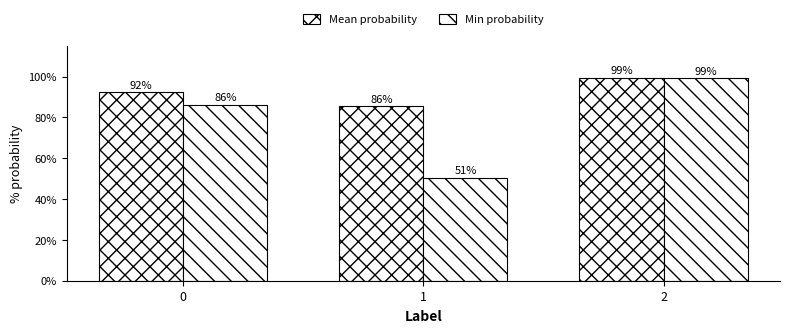

What is the difference between the maximum and minimum values in the Mean probability series?

13.9